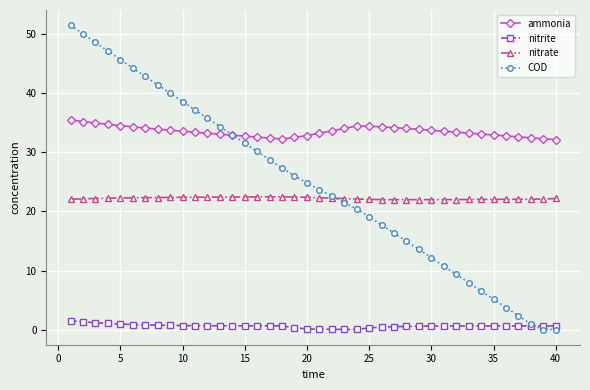

At how many categories does at least one series exceed 16?

40